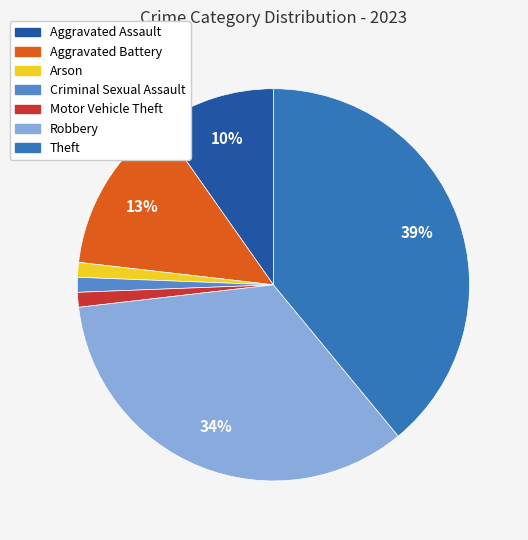

Which has a higher value, Aggravated Battery or Arson?

Aggravated Battery